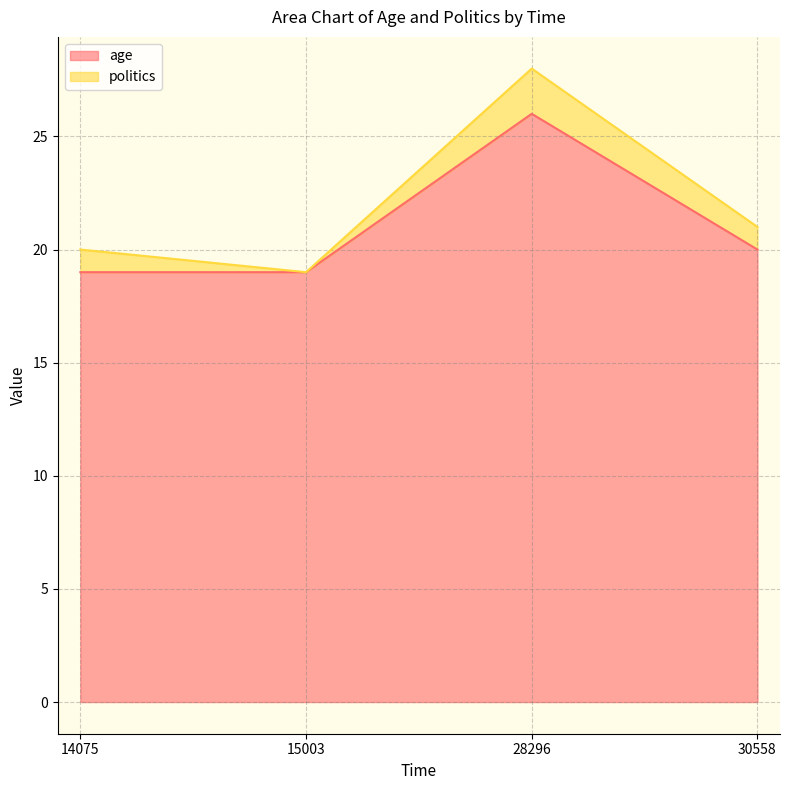

What is the ratio of the value at 28296 to the value at 15003?

1.4